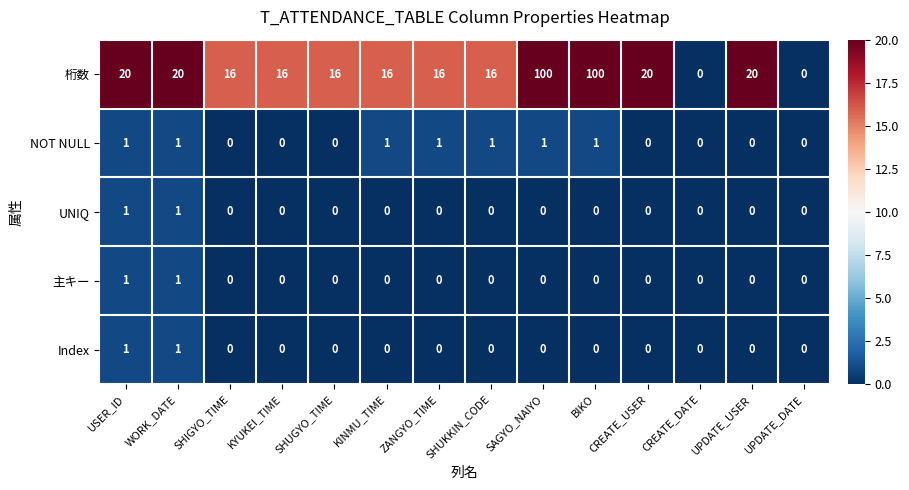

What is the total value across all series at BIKO?

101